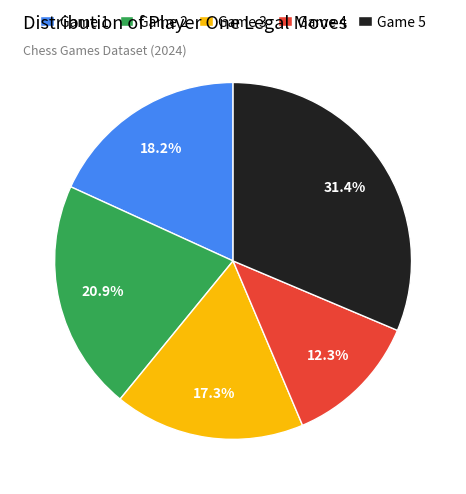

Is the sum of Game 1 and Game 5 greater than half?

No